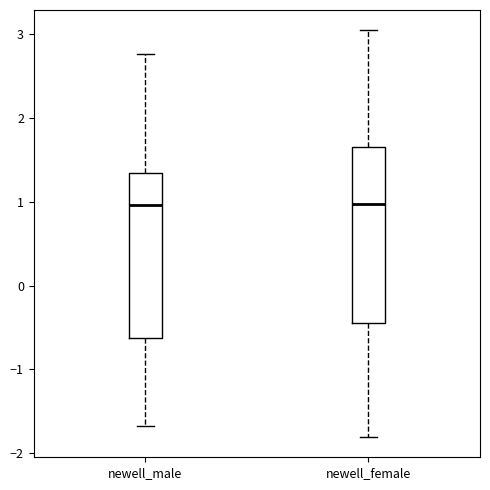

Reading left to right, transcribe this box plot: for each box, give where its median line is, the range the box spans, and where its two whiskers end, as read against the y-axis. The values are not printed on the chart, so give them approximately, as read against the axis.

newell_male: median 1.0, box -0.6 to 1.3, whiskers -1.7 to 2.8
newell_female: median 1.0, box -0.5 to 1.7, whiskers -1.8 to 3.0